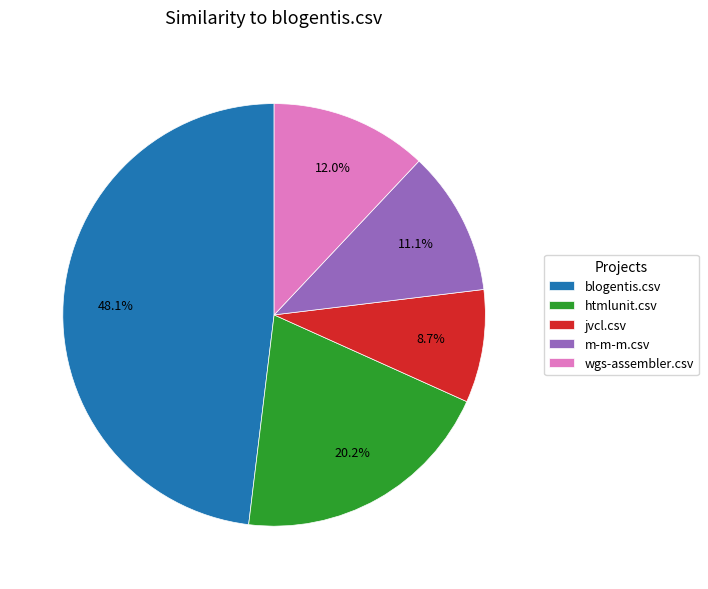

How many segments does this pie chart have?

5